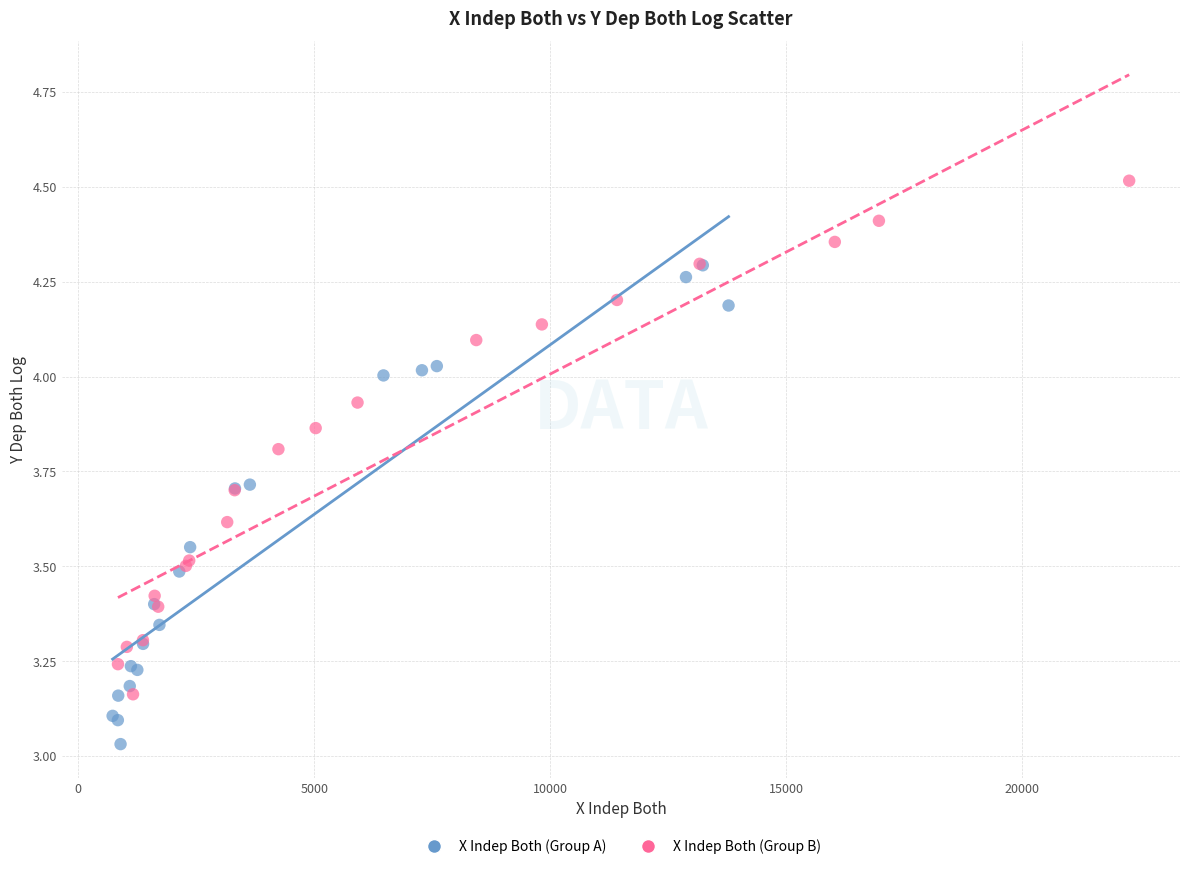

Which series contains the lowest Y value?

X Indep Both (Group A)